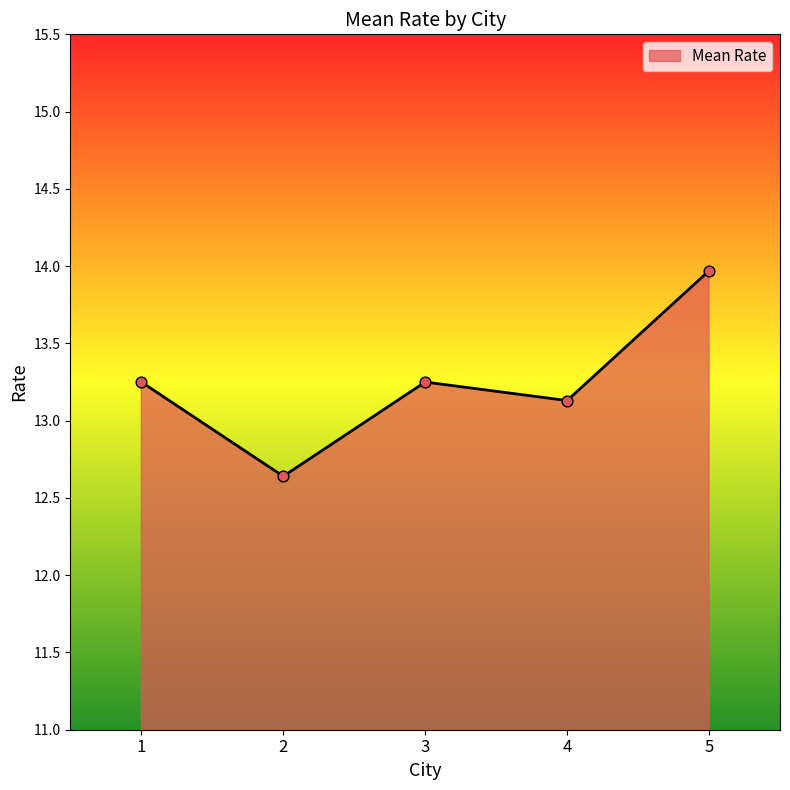

Approximately how many times larger is the value at 2 compared to 4?

1.0